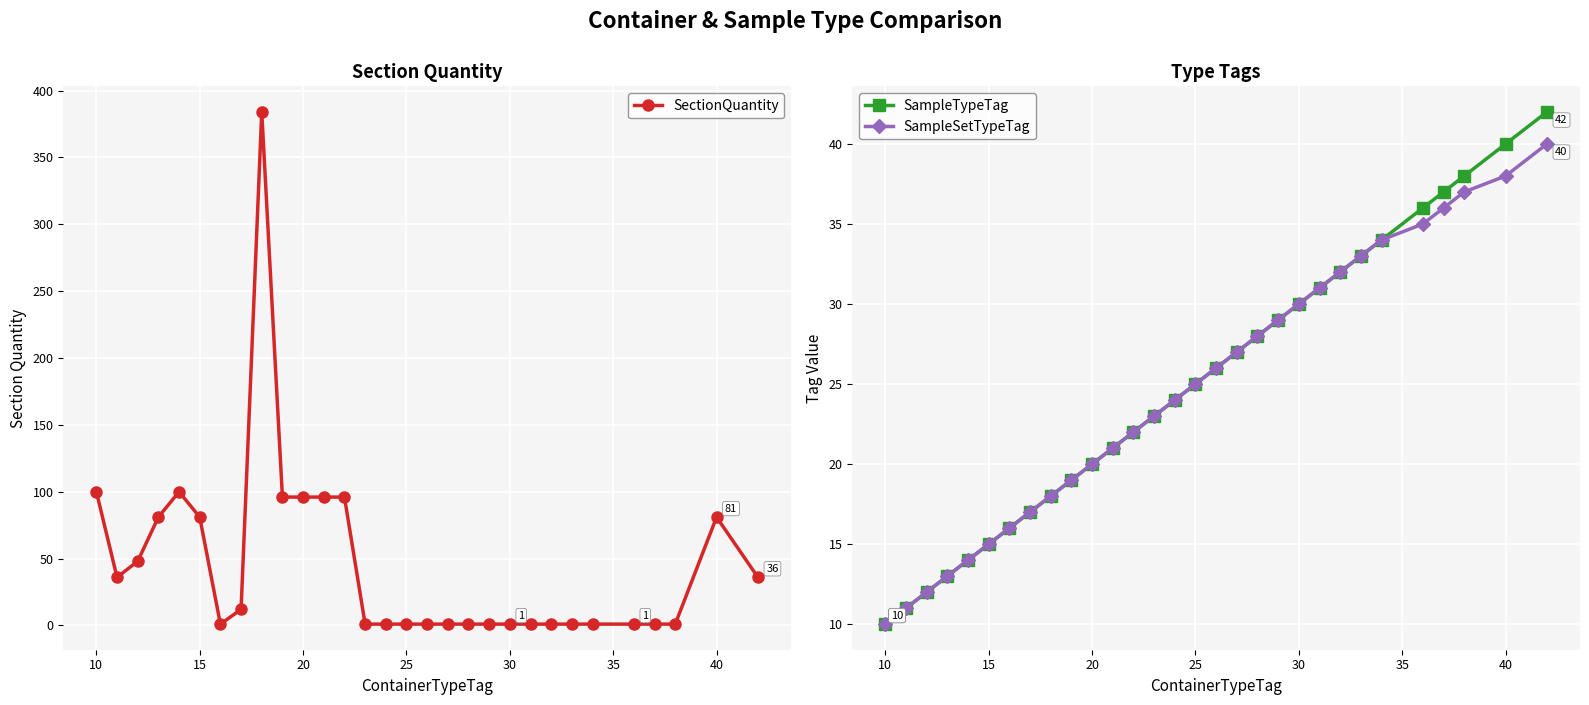

True or false: SampleSetTypeTag has more than 1 interior local peaks.

False